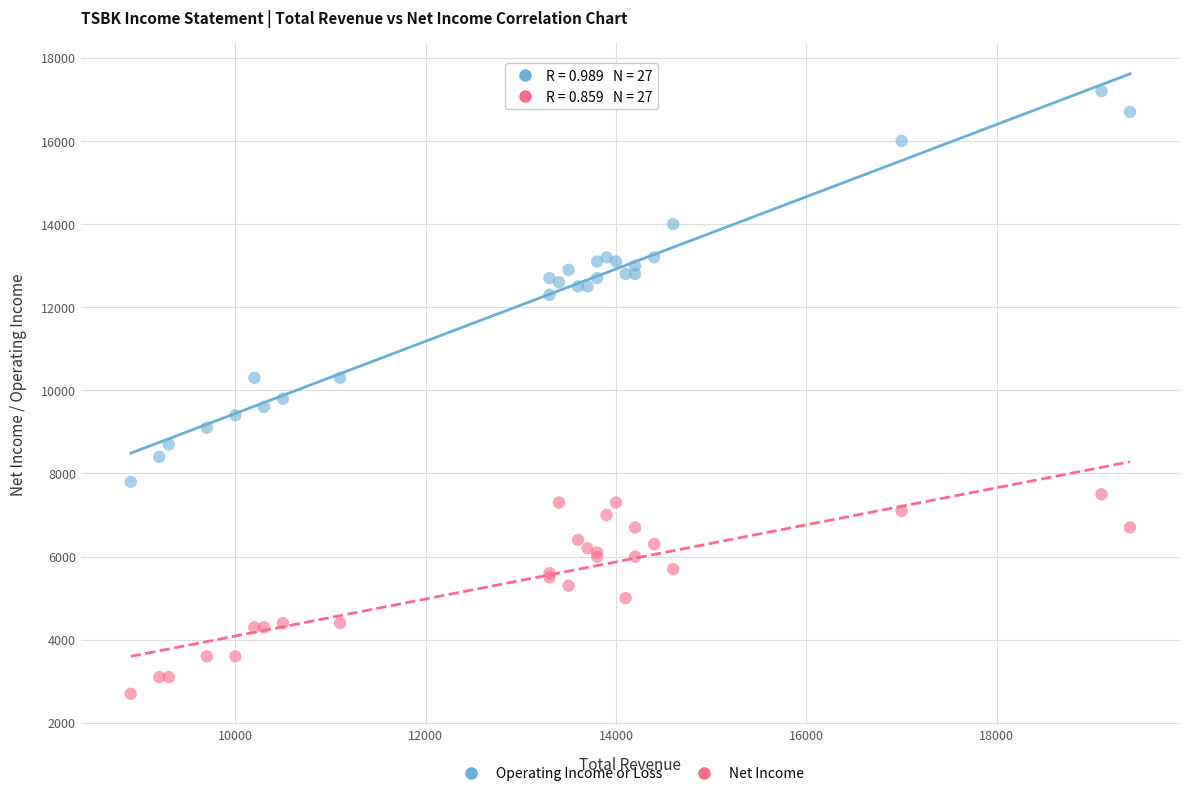

Which series has the widest spread of Y values?

Operating Income or Loss